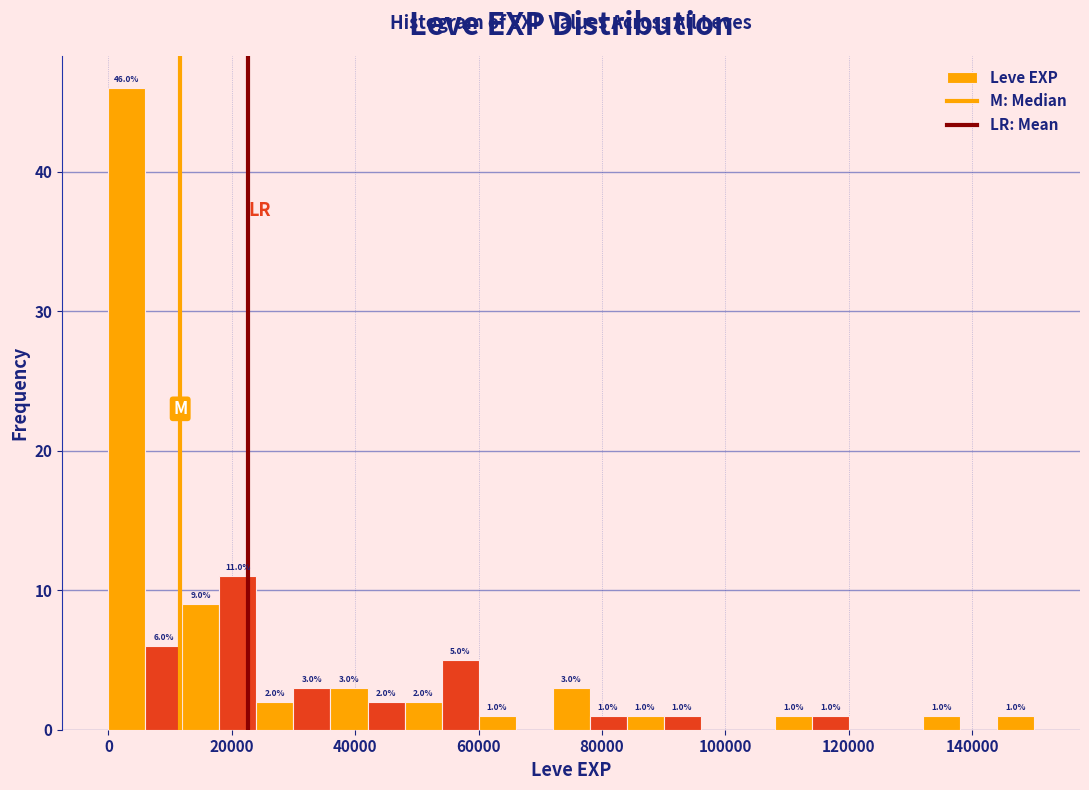

Read against the x-axis, roughly where is the centre of the tallest bar?

4000